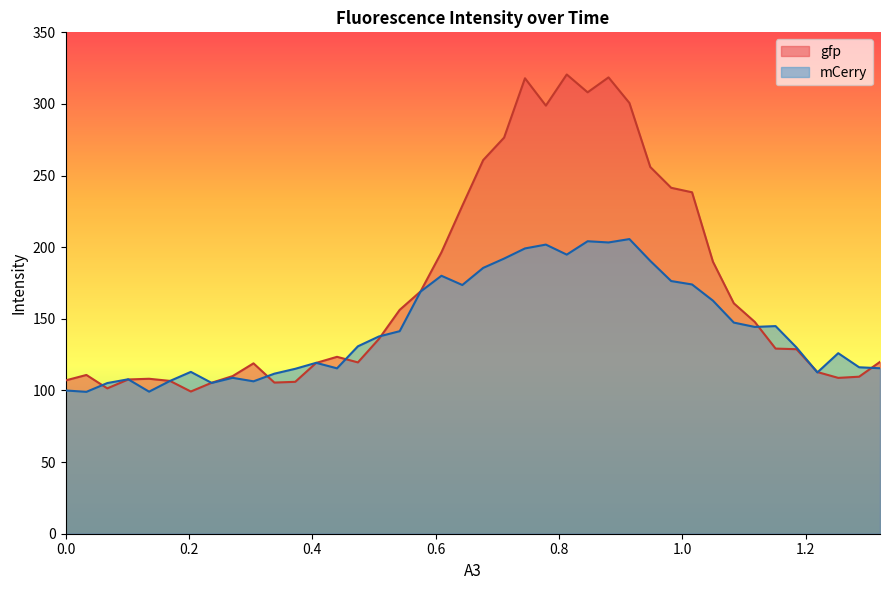

Which series has the largest total across all categories?

gfp